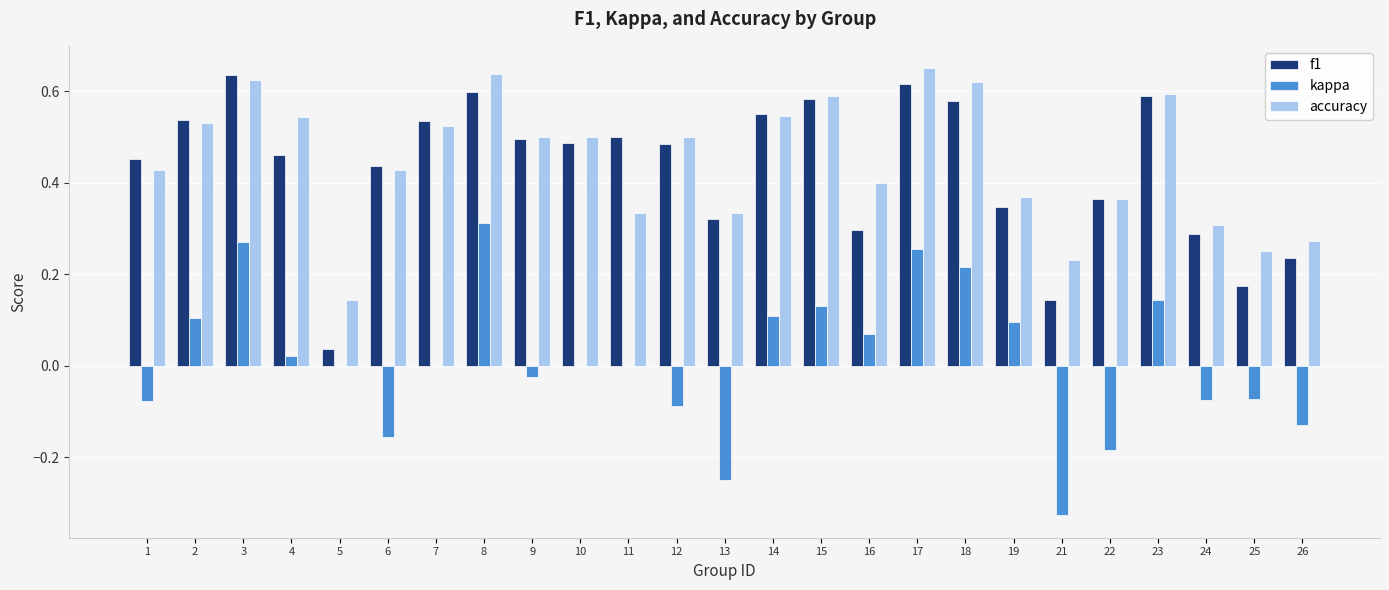

Which series changed the most between 14 and 22?

kappa